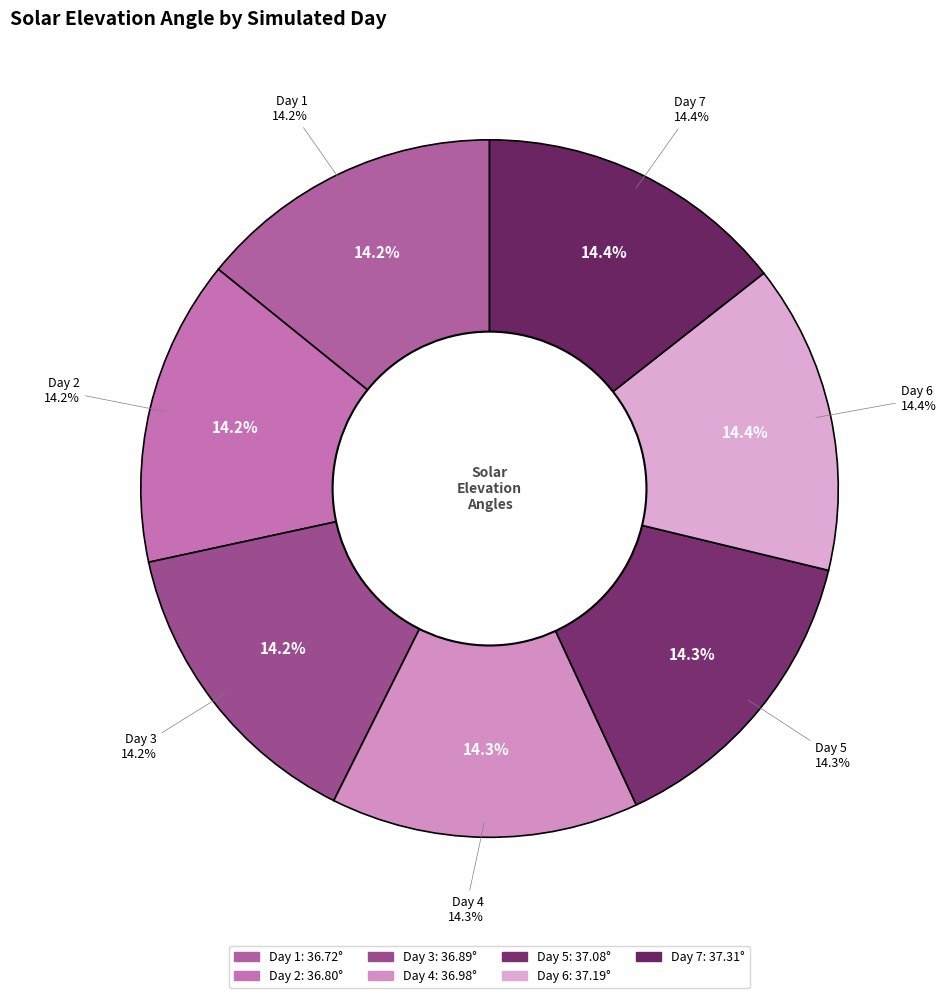

What is the ratio of the value at Day 1 to the value at Day 7?

1.0